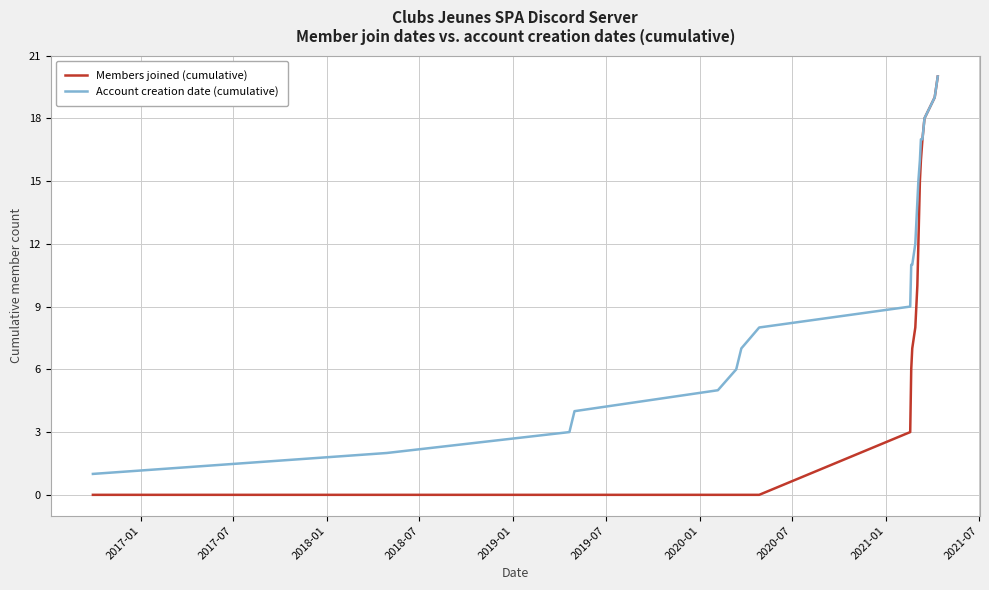

Does the chart have visible grid lines?

Yes